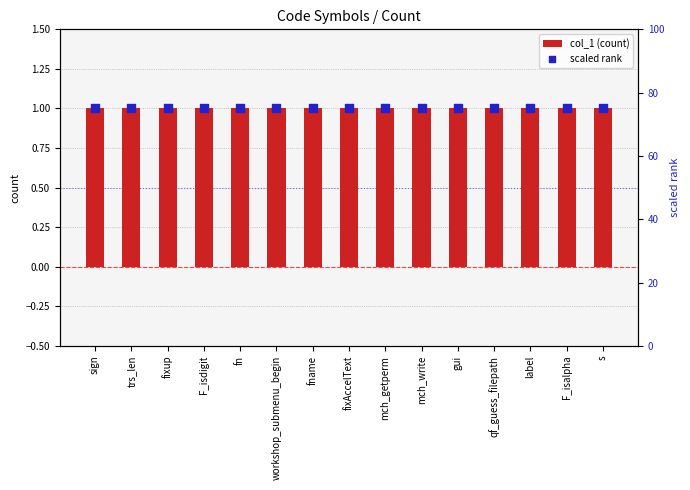

Which series has the largest total across all categories?

scaled rank